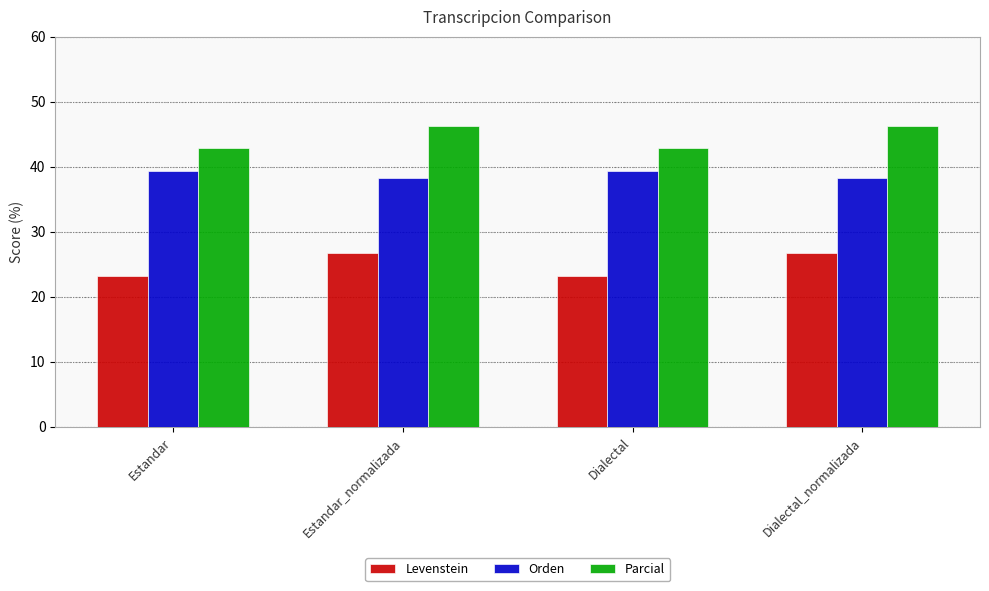

Rank the series by their average value, from highest to lowest.

Parcial, Orden, Levenstein